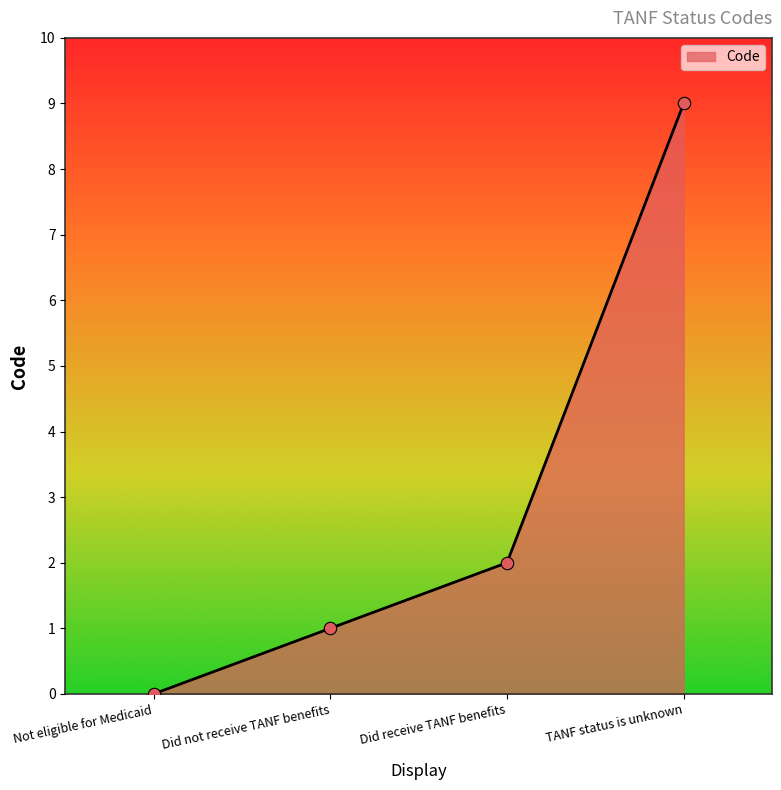

What is the change in value from Not eligible for Medicaid to TANF status is unknown?

+9